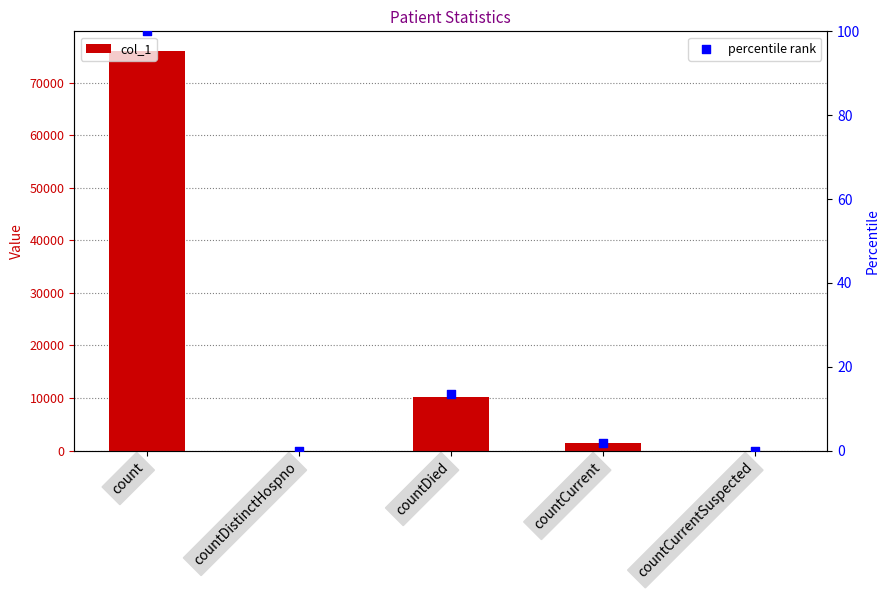

At how many categories does at least one series exceed 27351?

1